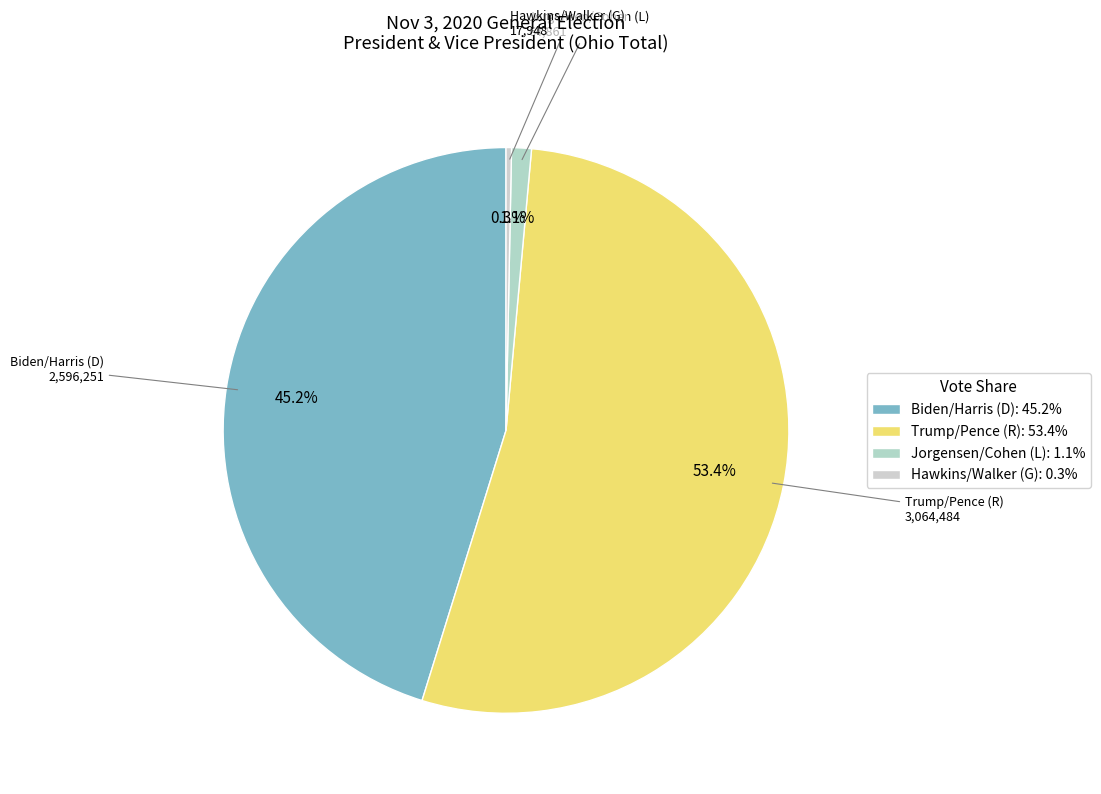

Count the number of slices in the pie.

4